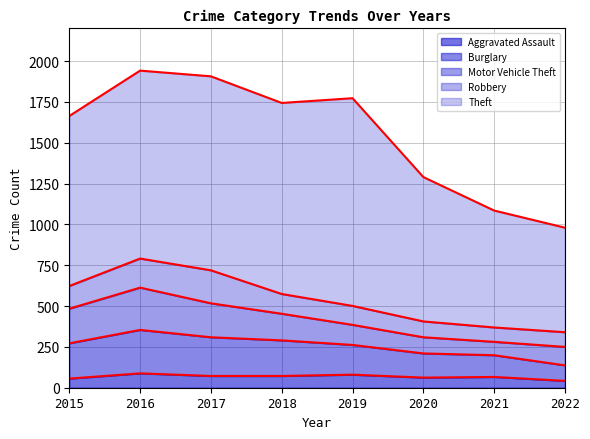

What is the minimum value shown in the chart?

42